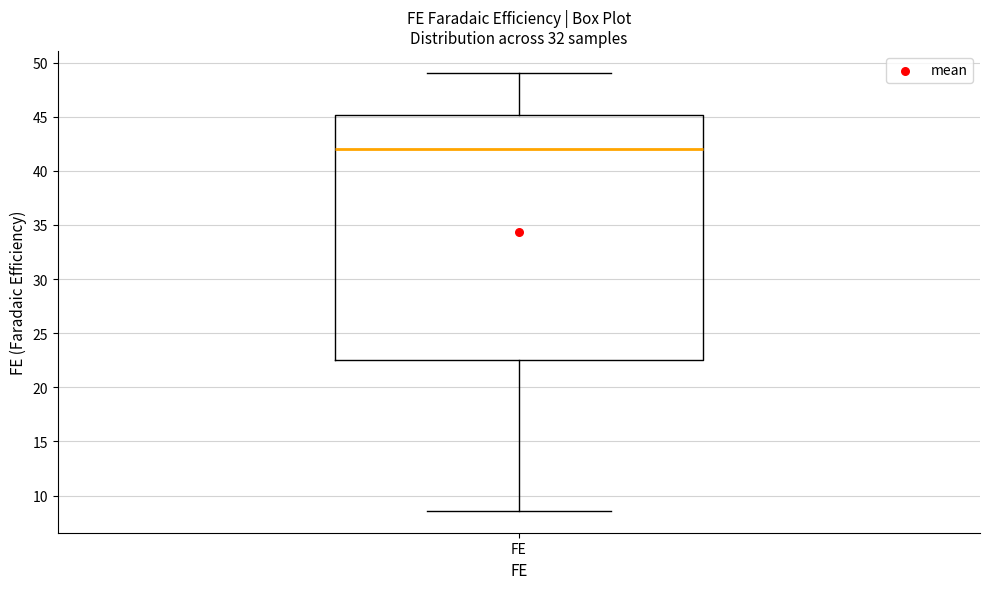

Transcribe this box plot: give where the median line is, the range the box spans, and where the two whiskers end, as read against the y-axis. The values are not printed on the chart, so give them approximately, as read against the axis.

median 42.0, box 22.5 to 45.0, whiskers 8.5 to 49.0